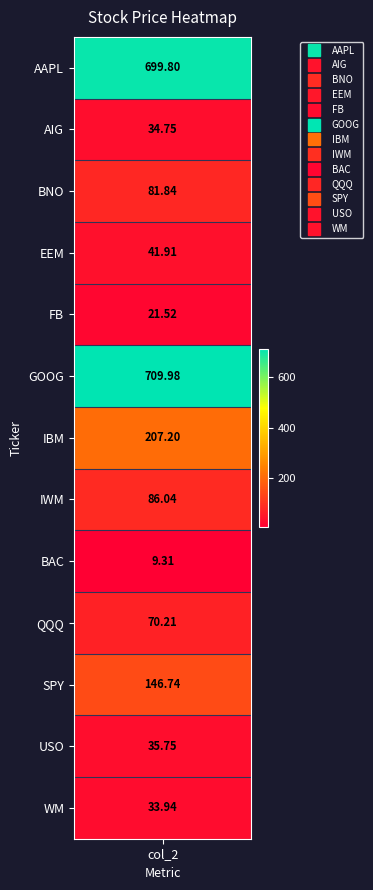

The chart shows a value of 12.4 at BAC. True or false?

False